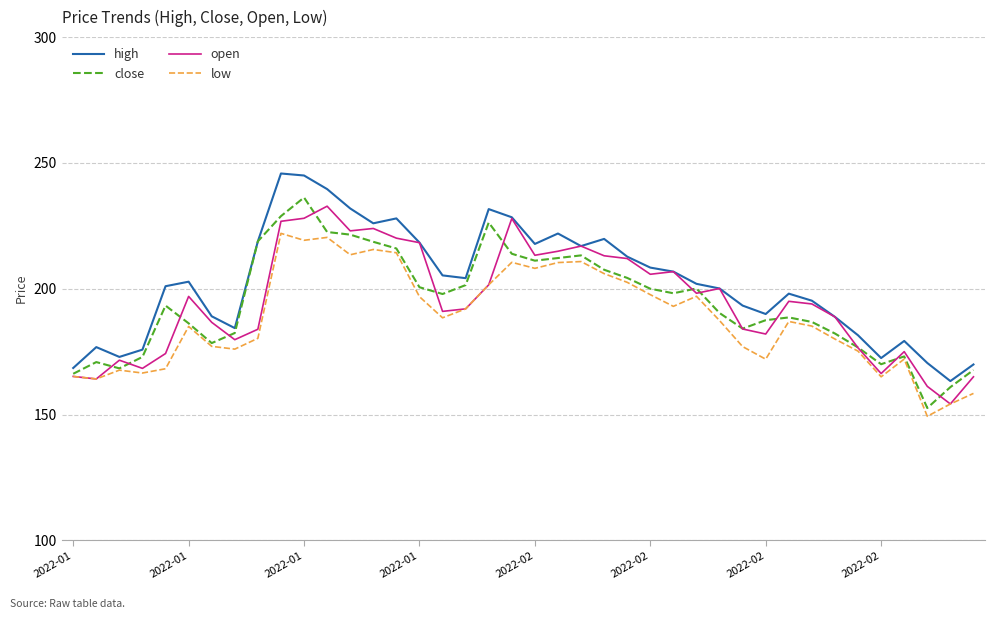

What are all the series names shown in the legend?

high, close, open, low